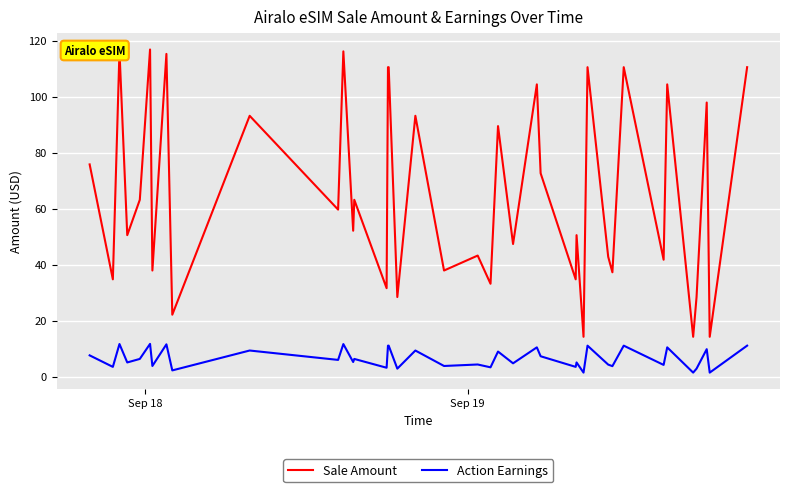

True or false: Action Earnings has more than 0 interior local peaks.

True